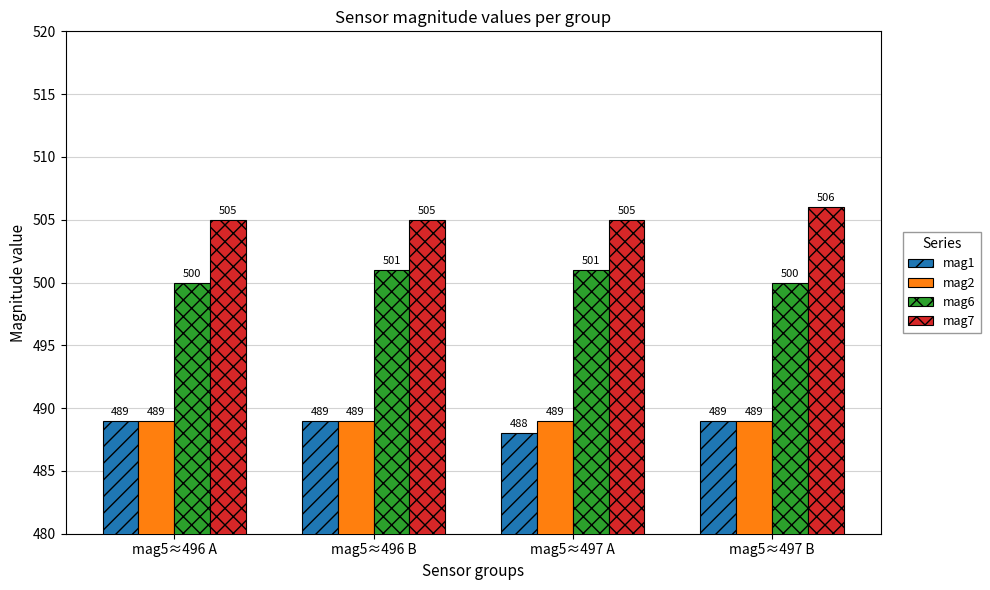

How many mag1 values are between 489 and 490?

3